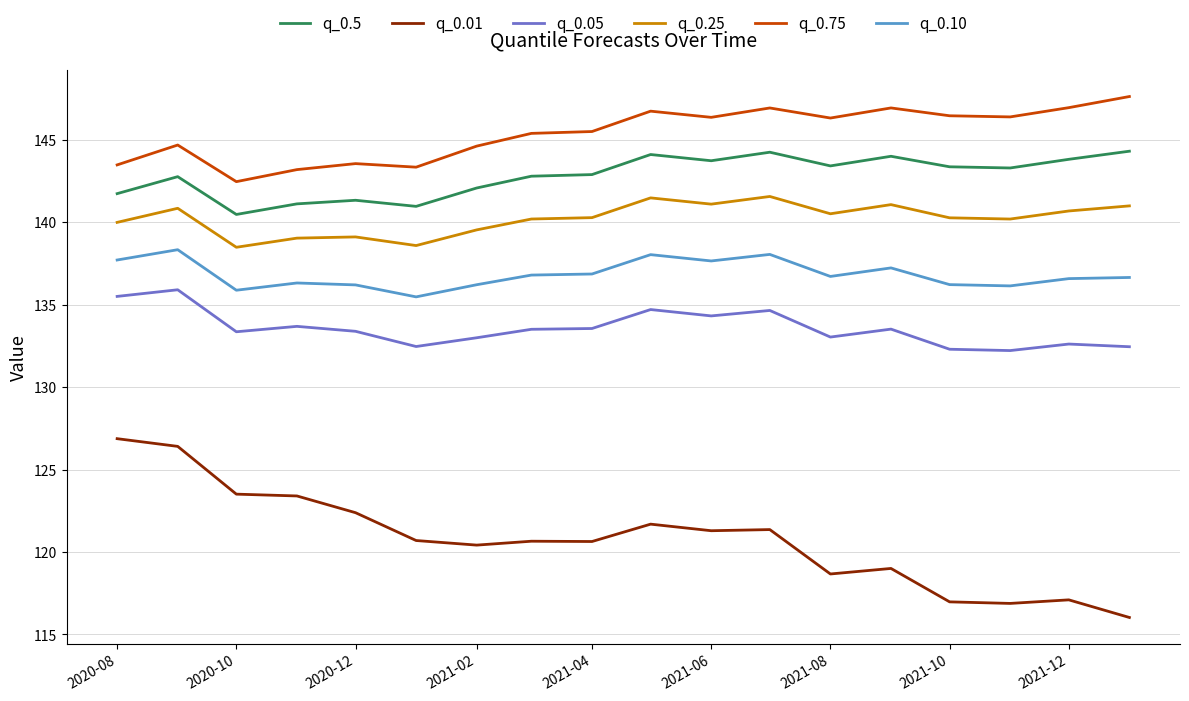

Which series has the widest spread of values?

q_0.01